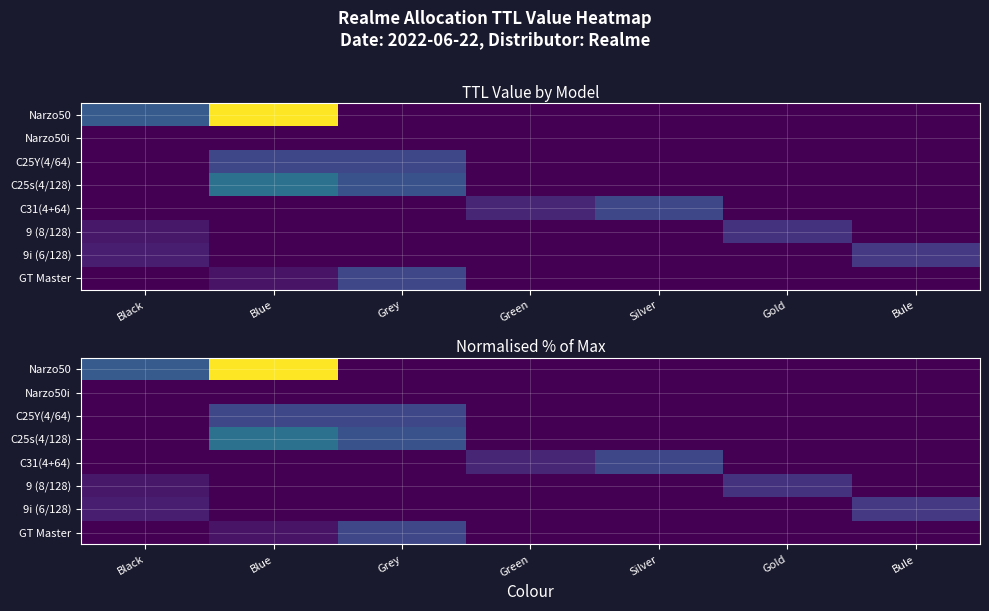

Is the value of C25Y(4/64) at Black greater than the value of GT Master at Black?

No